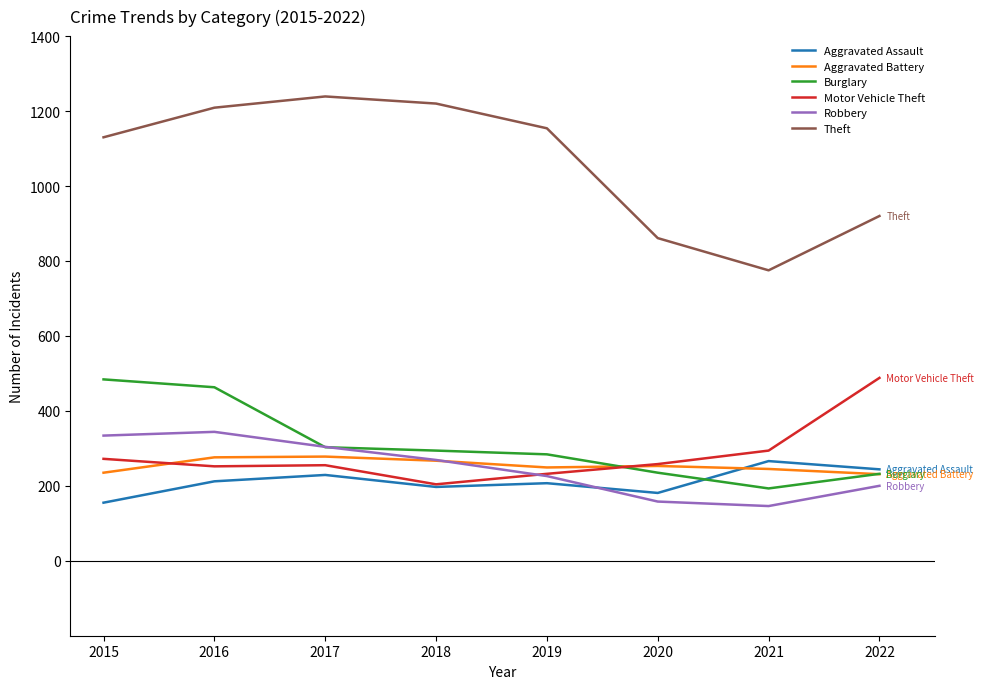

Which series ends up on top after the final intersection of Motor Vehicle Theft and Burglary?

Motor Vehicle Theft